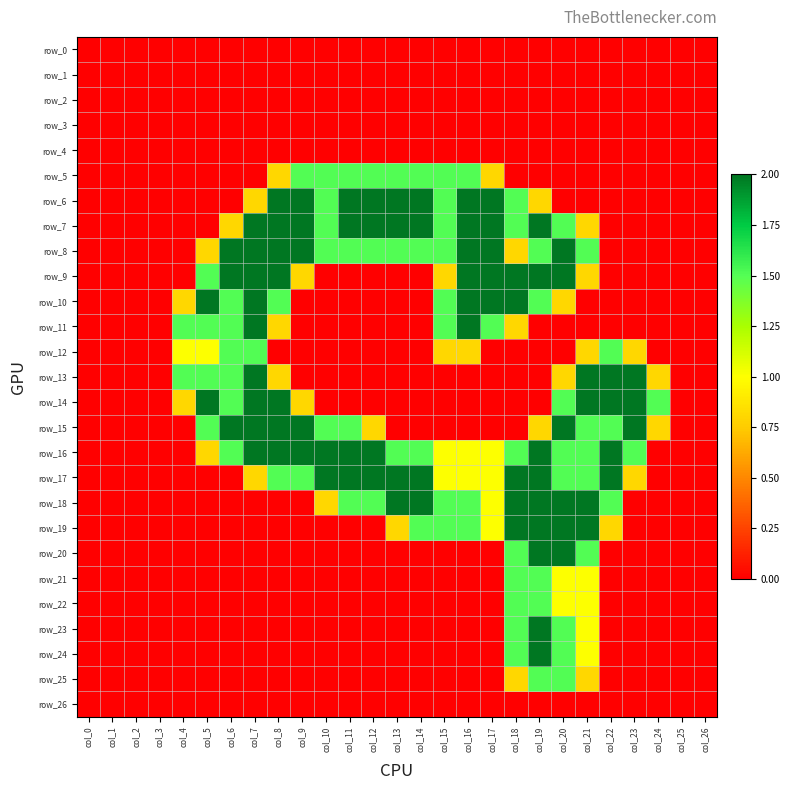

Rank the categories by row_13 value from highest to lowest.

col_7, col_21, col_22, col_23, col_4, col_5, col_6, col_8, col_20, col_24, col_0, col_1, col_2, col_3, col_9, col_10, col_11, col_12, col_13, col_14, col_15, col_16, col_17, col_18, col_19, col_25, col_26